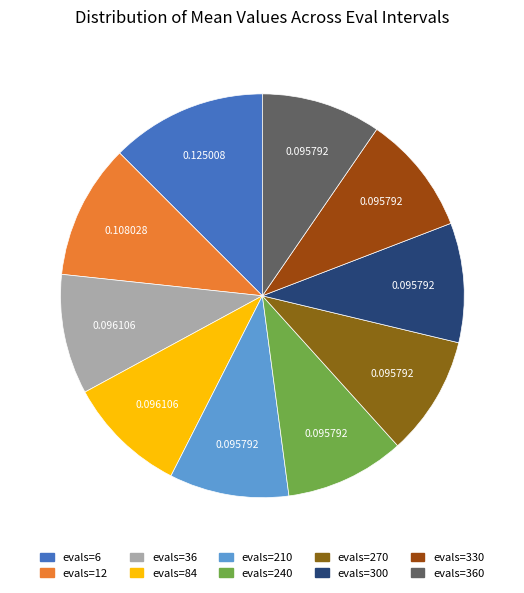

What is the largest slice in the pie chart?

evals=6